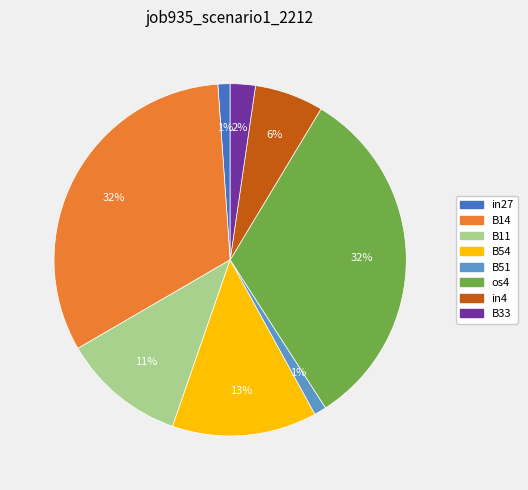

How many segments does this pie chart have?

8